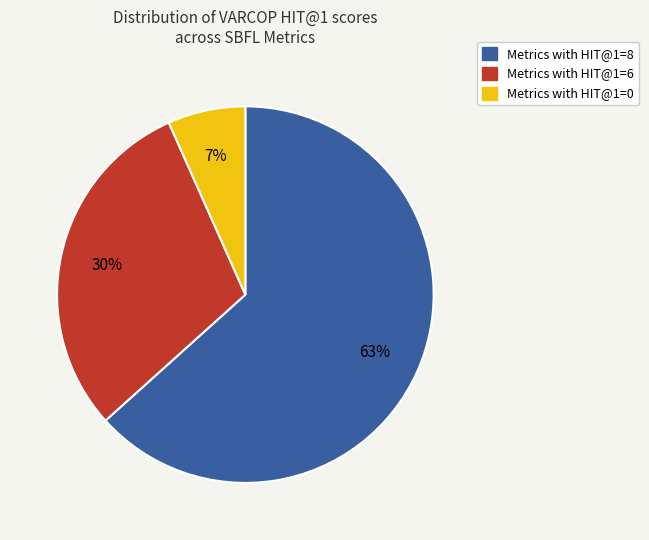

Count the number of slices in the pie.

3